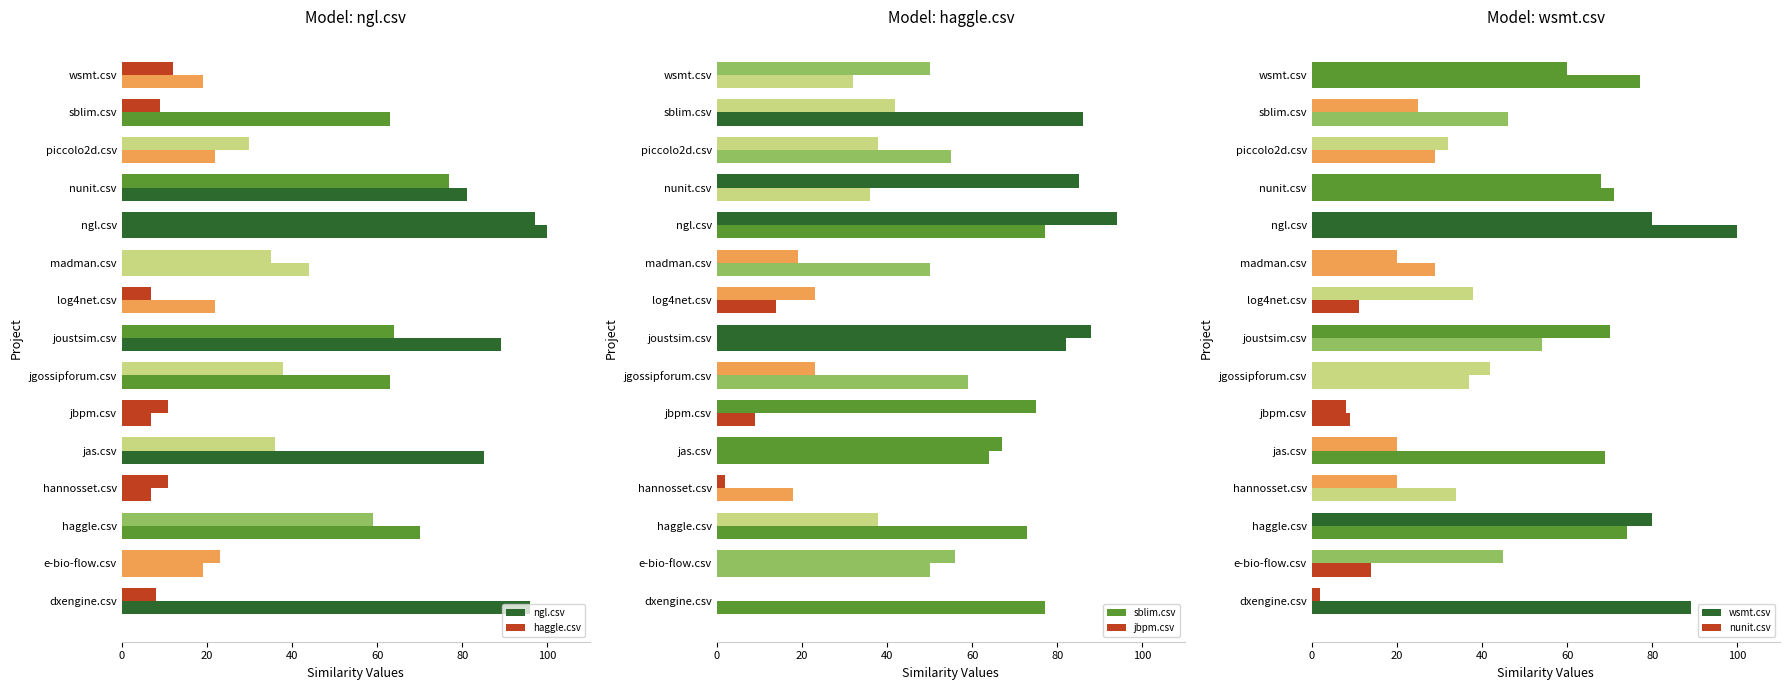

Which series has the largest total across all categories?

ngl.csv